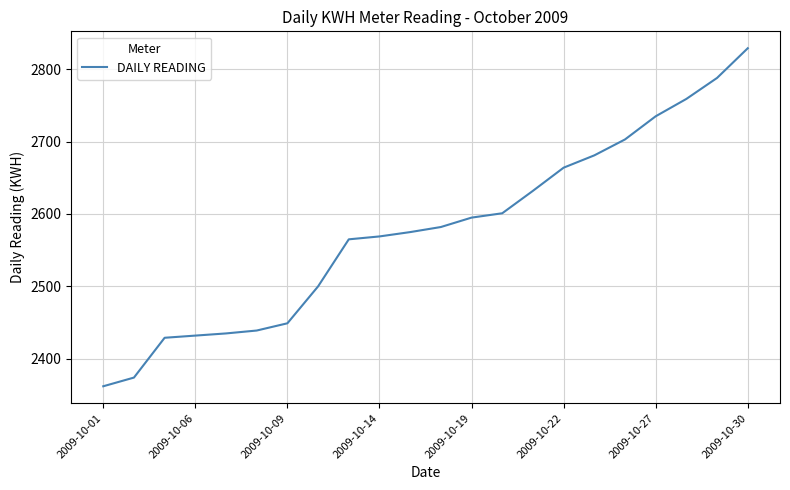

What is the greatest value displayed?

2829